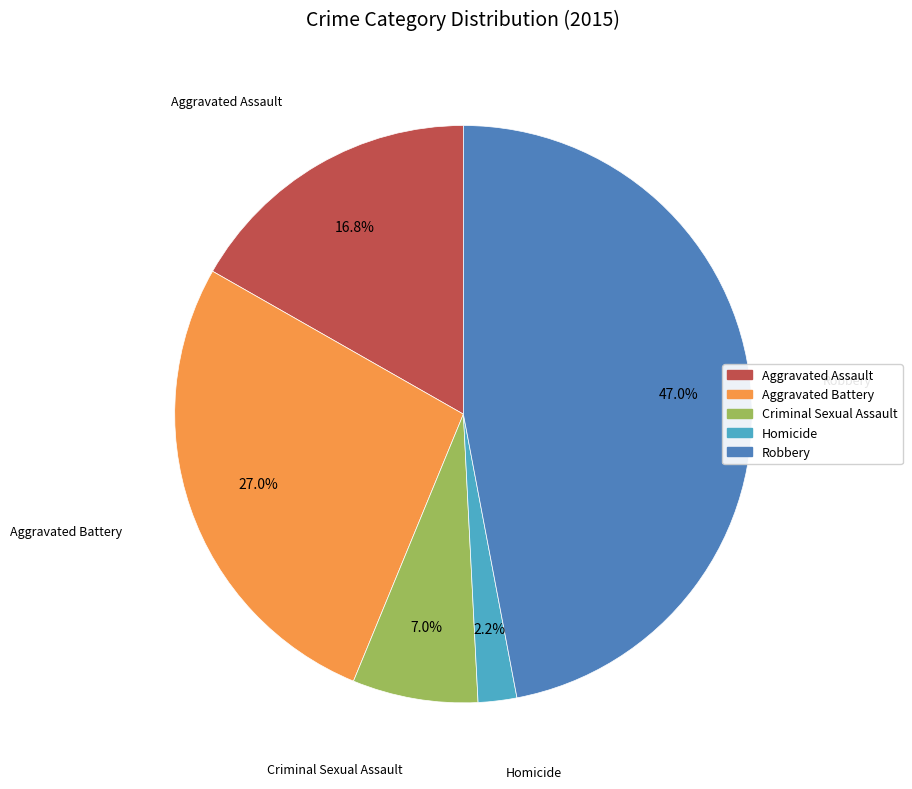

Does any single category account for the majority?

No